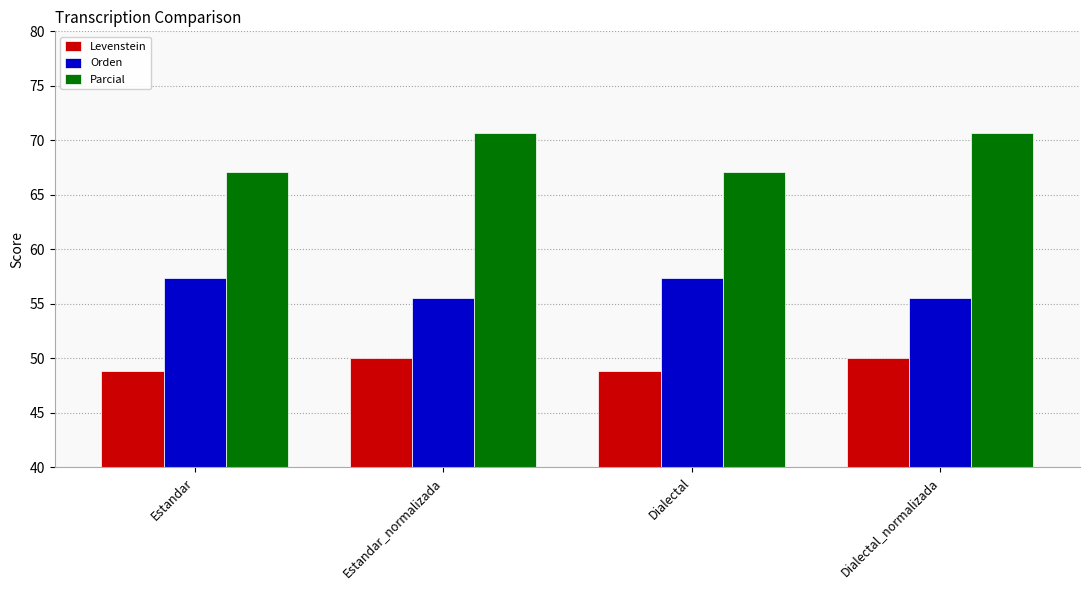

At which label does Orden first exceed 57?

Estandar